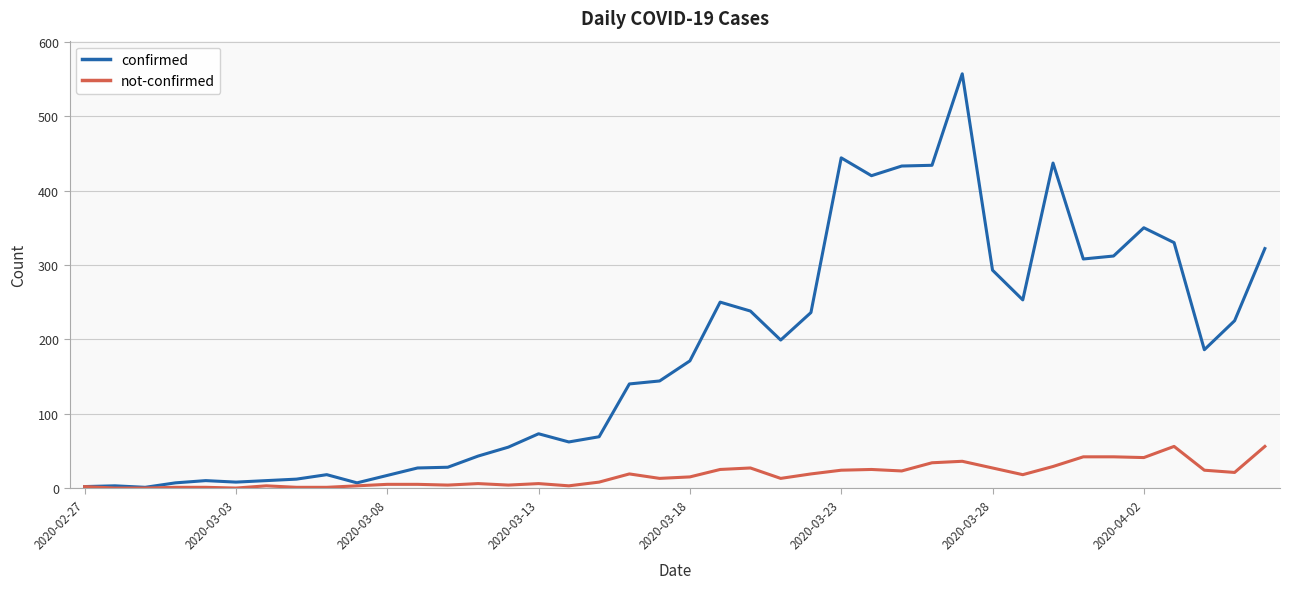

Which series has the largest total across all categories?

confirmed